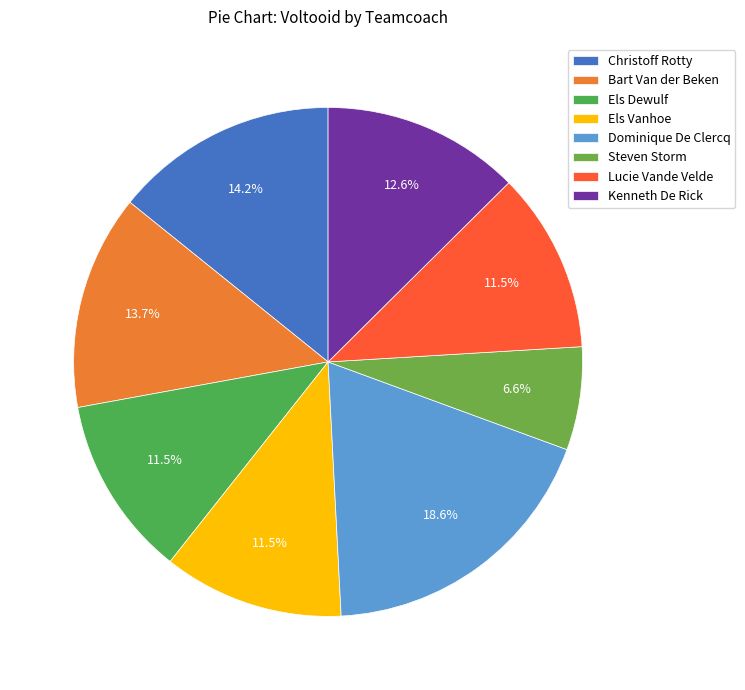

Does Kenneth De Rick represent more than half of the total?

No